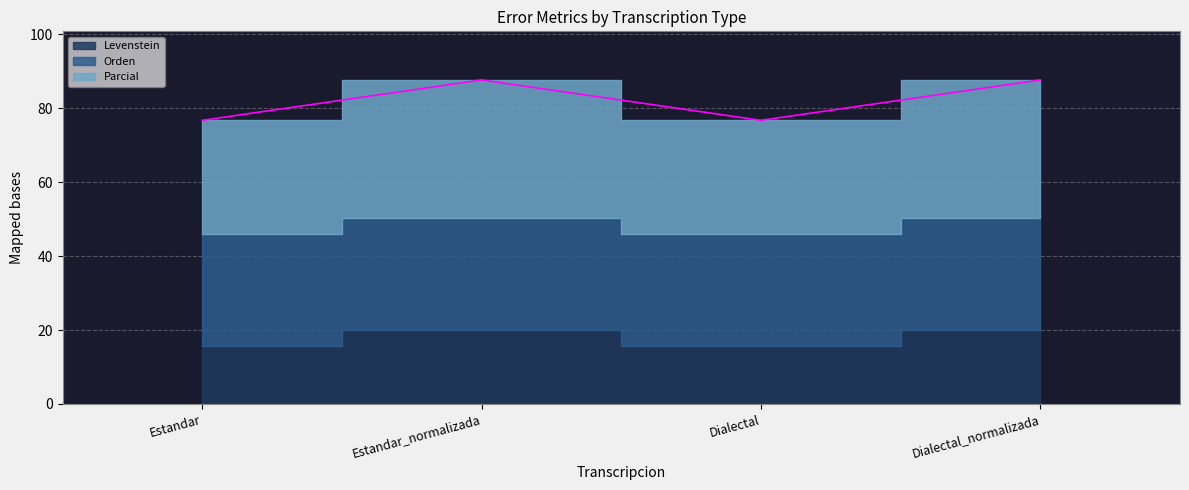

True or false: Parcial has a value of 30.8 at Dialectal.

True